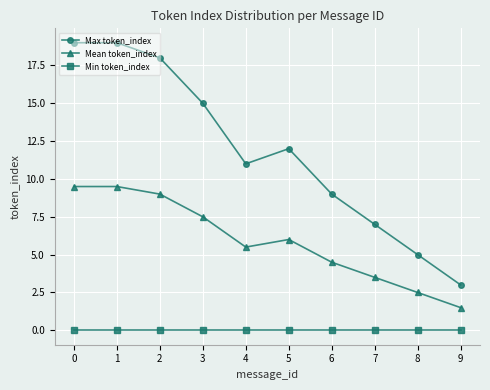

True or false: Max token_index and Min token_index cross at least once.

False